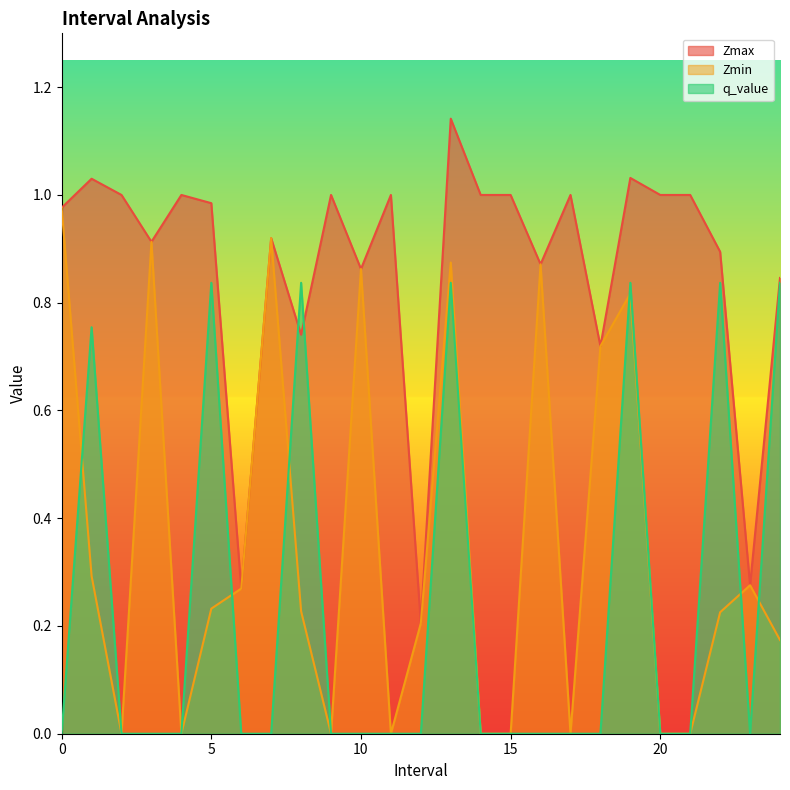

In Zmax, how many points are lower than both neighbors (excluding endpoints)?

8